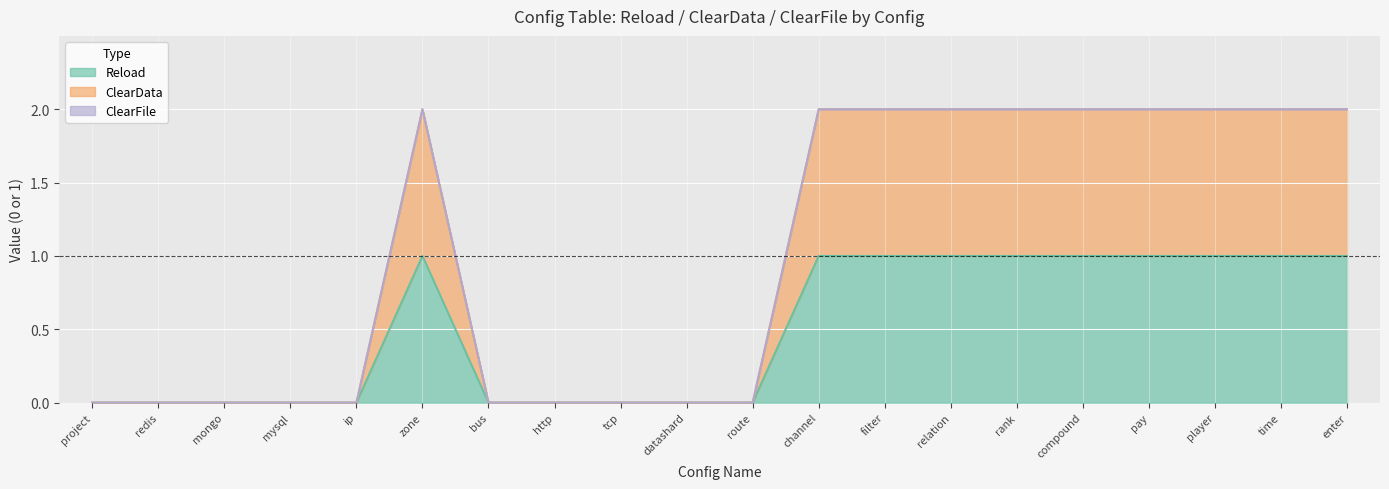

How many positive values does the Reload series have?

10